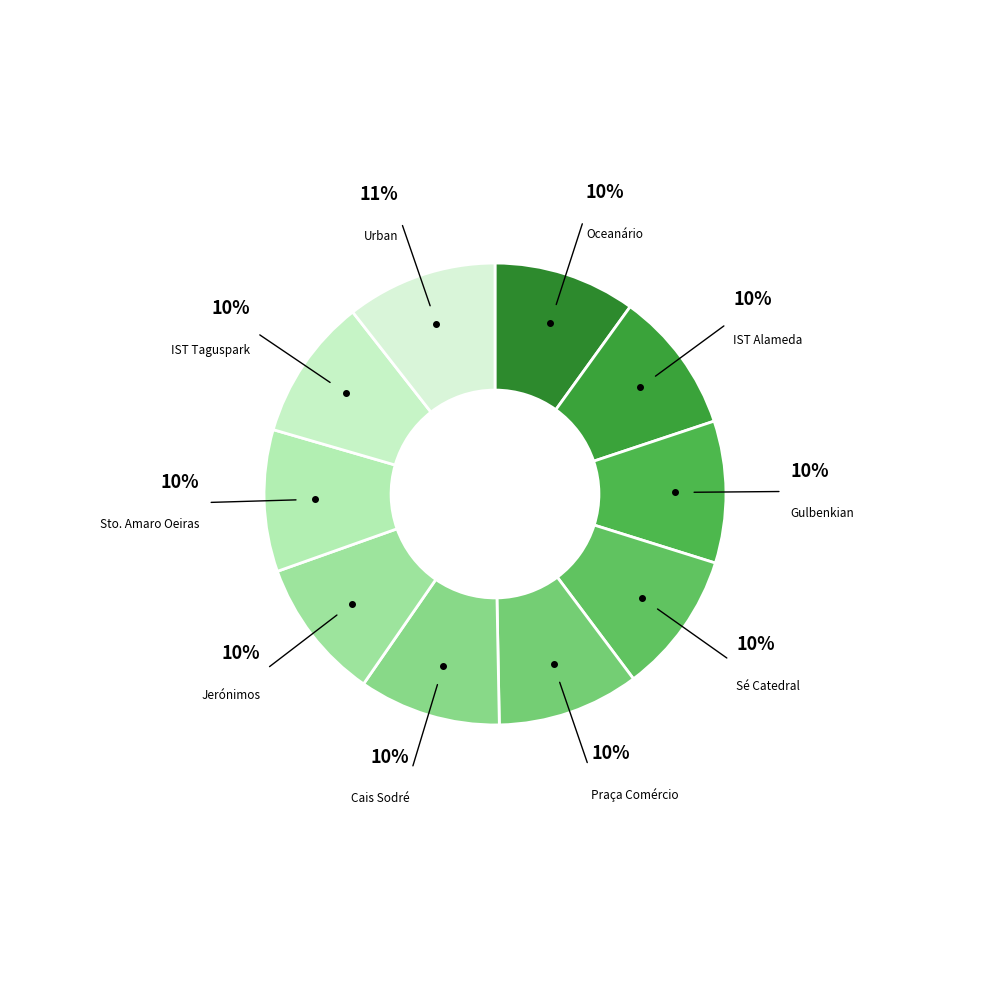

Is there any slice that represents more than half of the pie?

No